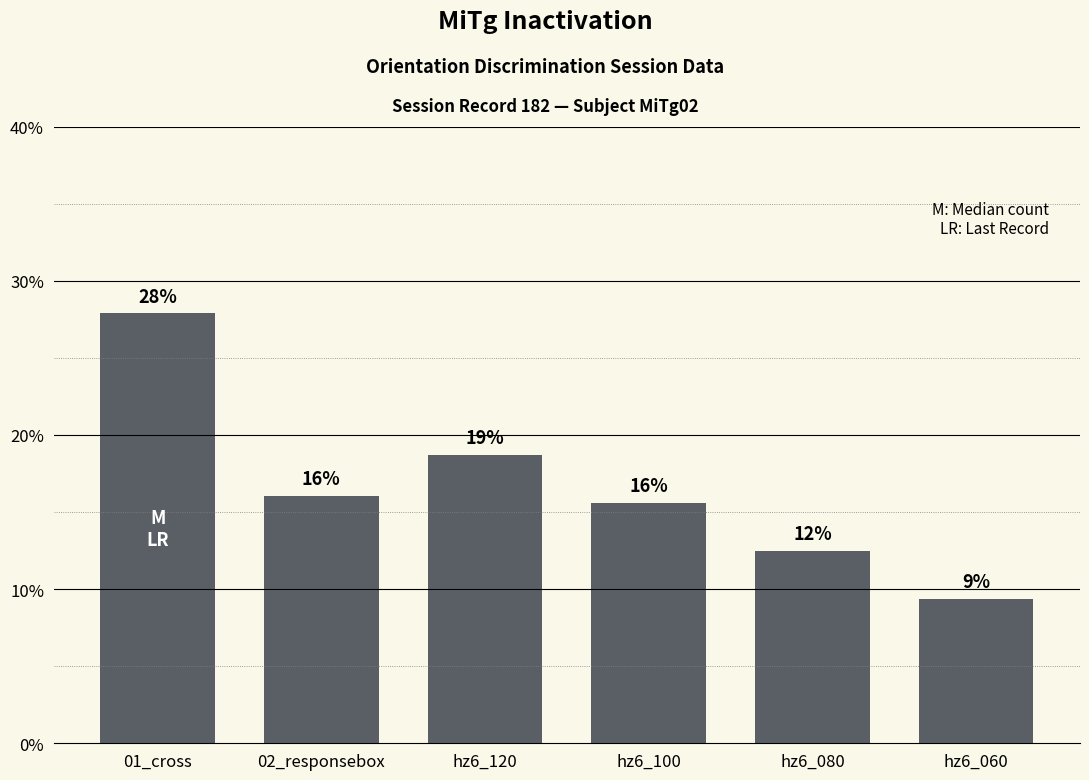

What is the maximum value shown in the chart?

27.9